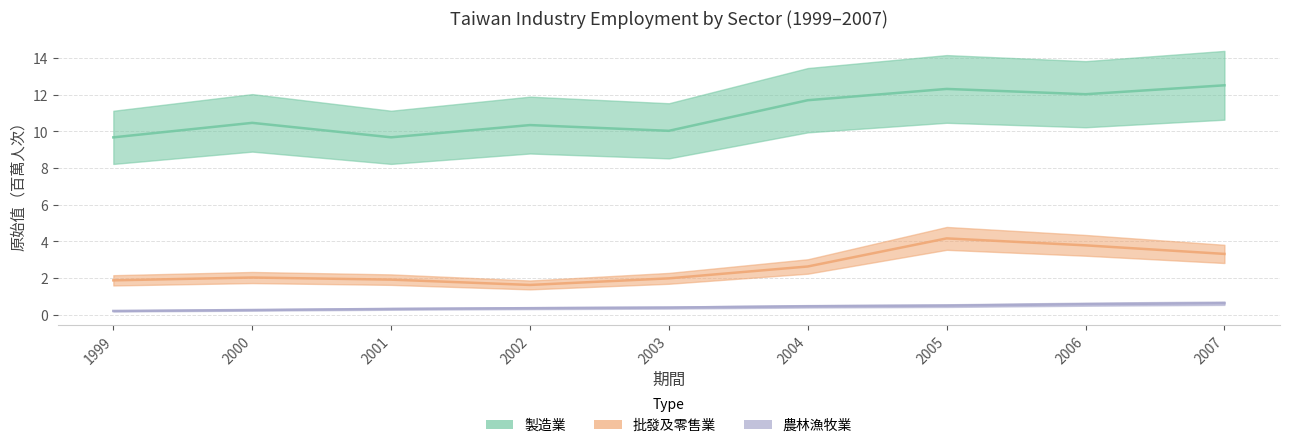

What is the difference between the second highest and minimum values in the 批發及零售業_原始值 series?

2.2